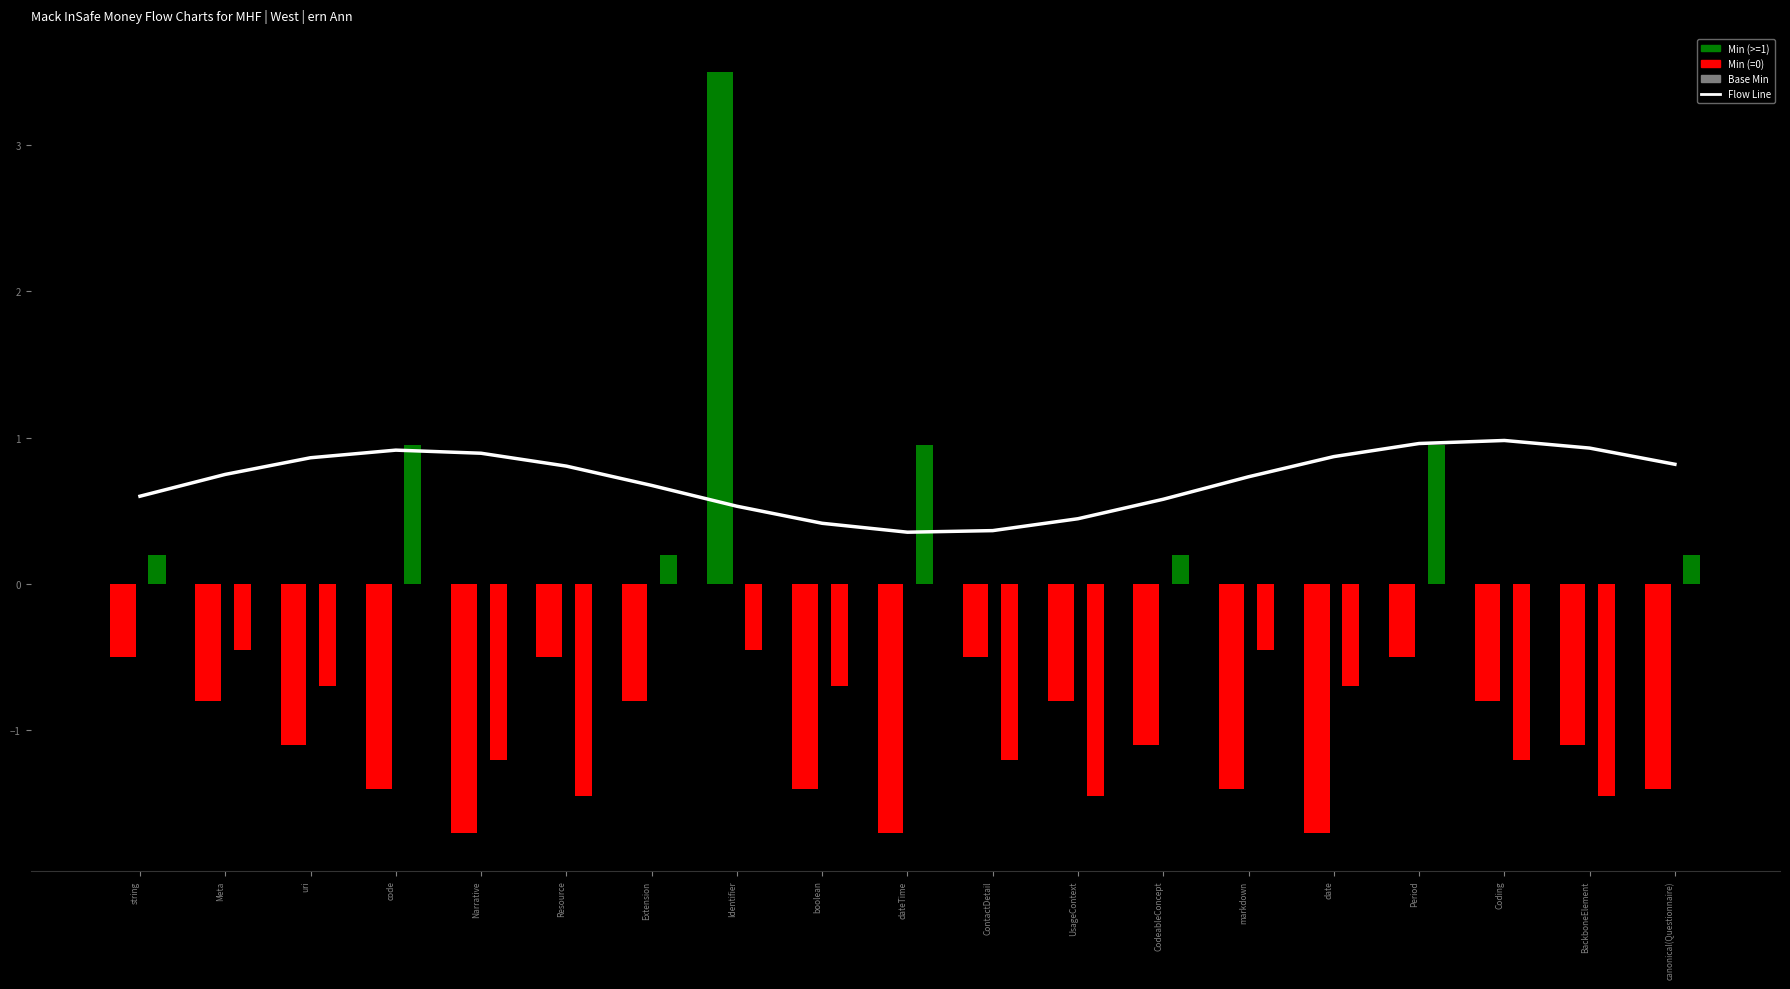

Reading right to left, transcribe all the data shown in this chart.

Flow Line: canonical(Questionnaire)=0.8	BackboneElement=0.9	Coding=1.0	Period=1.0	date=0.9	markdown=0.7	CodeableConcept=0.6	UsageContext=0.4	ContactDetail=0.4	dateTime=0.4	boolean=0.4	Identifier=0.5	Extension=0.7	Resource=0.8	Narrative=0.9	code=0.9	uri=0.9	Meta=0.7	string=0.6
Min: canonical(Questionnaire)=-1.4	BackboneElement=-1.1	Coding=-0.8	Period=-0.5	date=-1.7	markdown=-1.4	CodeableConcept=-1.1	UsageContext=-0.8	ContactDetail=-0.5	dateTime=-1.7	boolean=-1.4	Identifier=3.5	Extension=-0.8	Resource=-0.5	Narrative=-1.7	code=-1.4	uri=-1.1	Meta=-0.8	string=-0.5
Base Min: canonical(Questionnaire)=0.2	BackboneElement=-1.4	Coding=-1.2	Period=0.9	date=-0.7	markdown=-0.5	CodeableConcept=0.2	UsageContext=-1.4	ContactDetail=-1.2	dateTime=0.9	boolean=-0.7	Identifier=-0.5	Extension=0.2	Resource=-1.4	Narrative=-1.2	code=0.9	uri=-0.7	Meta=-0.5	string=0.2